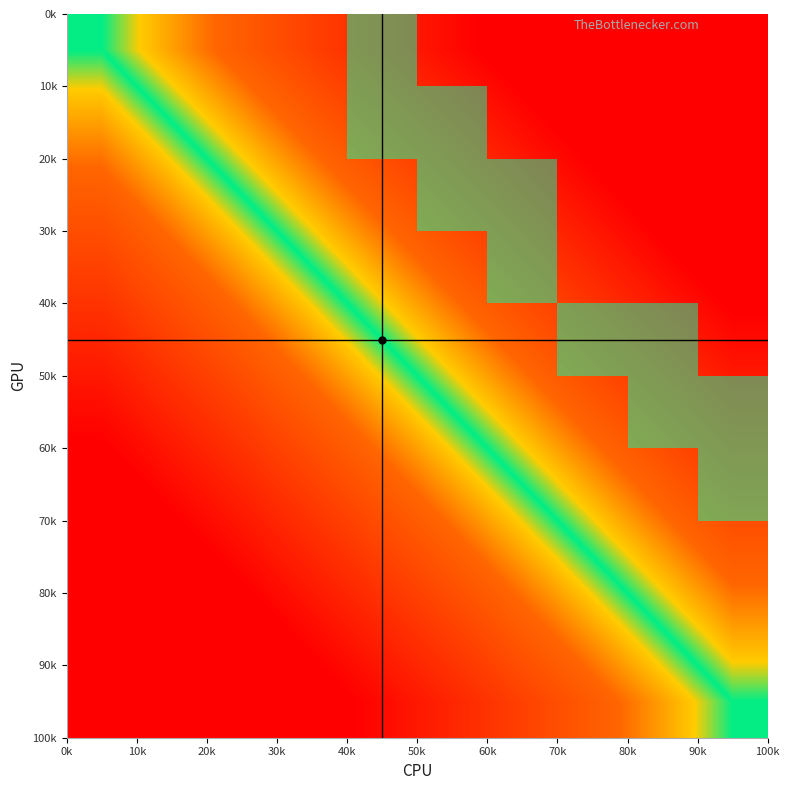

Count the number of data series in this chart.

10